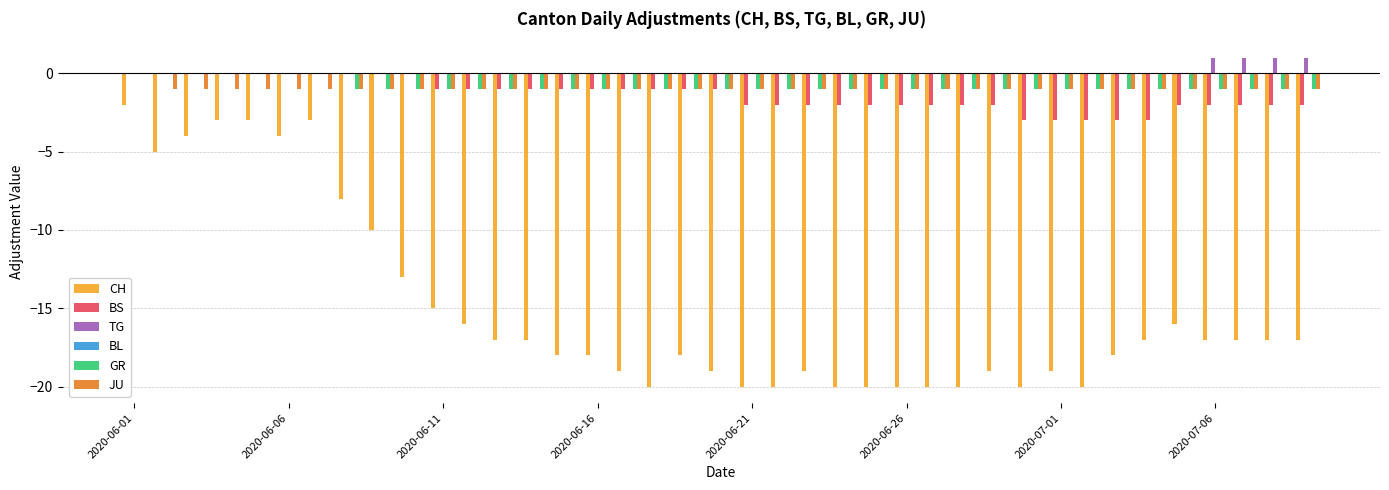

What is the greatest value displayed?

1